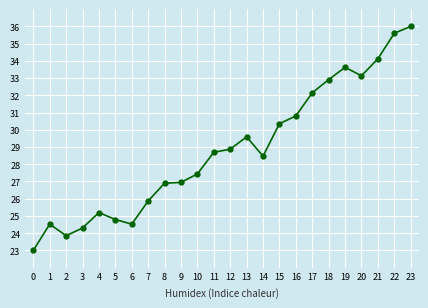

Where does the data first go above 28?

11